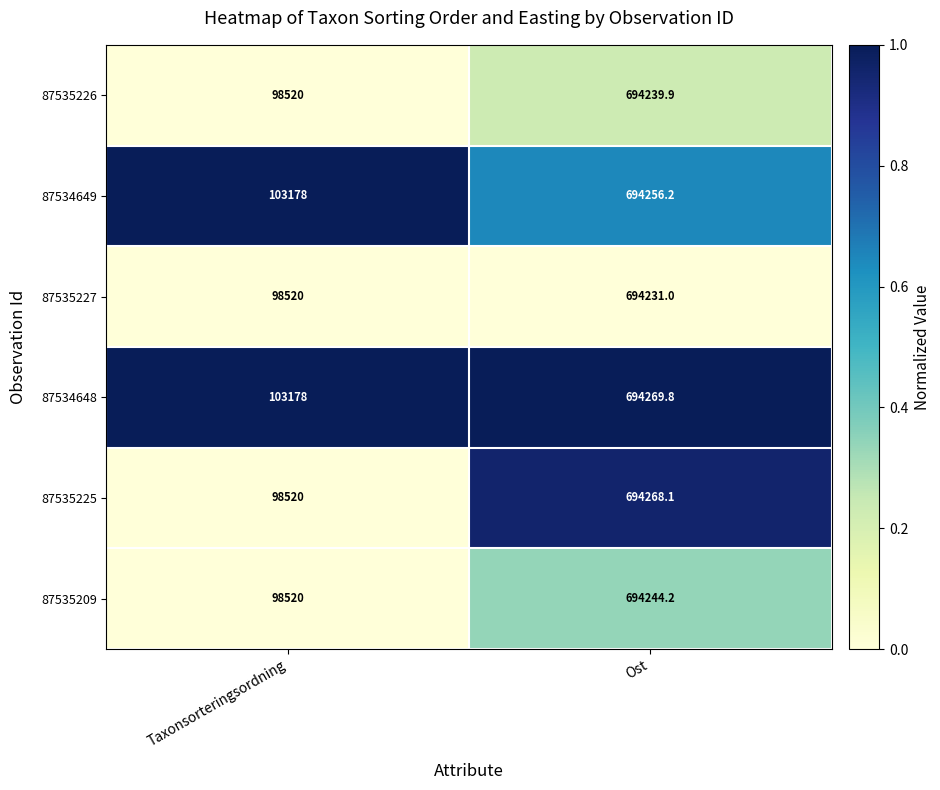

Reading left to right, transcribe all the data shown in this chart.

87535226: 98520.0	694239.9
87534649: 103178.0	694256.2
87535227: 98520.0	694231.0
87534648: 103178.0	694269.8
87535225: 98520.0	694268.1
87535209: 98520.0	694244.2